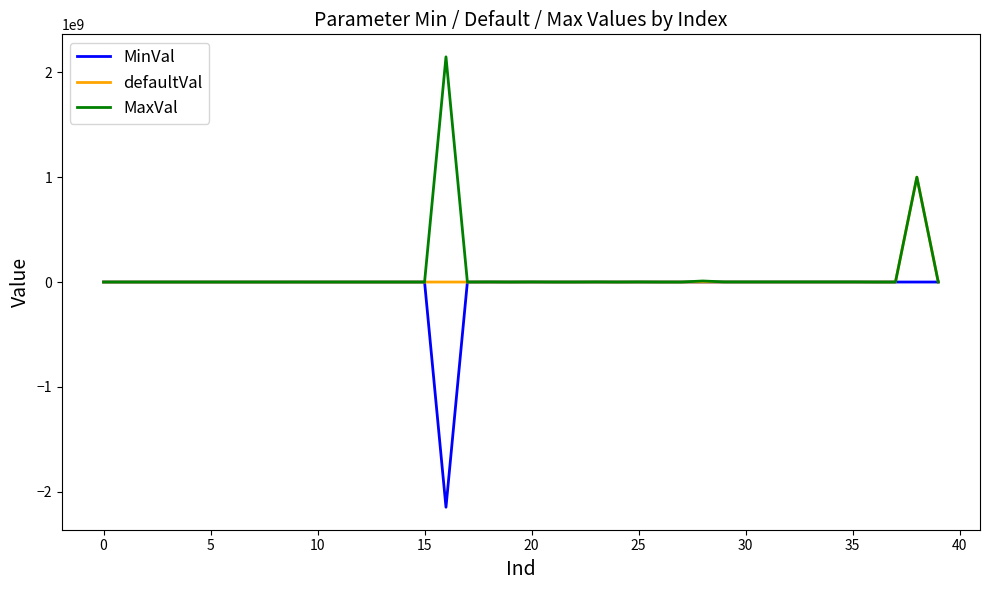

List the series in order of their peak value, highest first.

MaxVal, defaultVal, MinVal